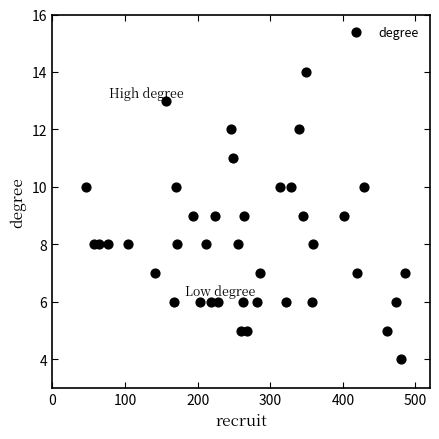

What is the range of Y values (max minus min)?

10